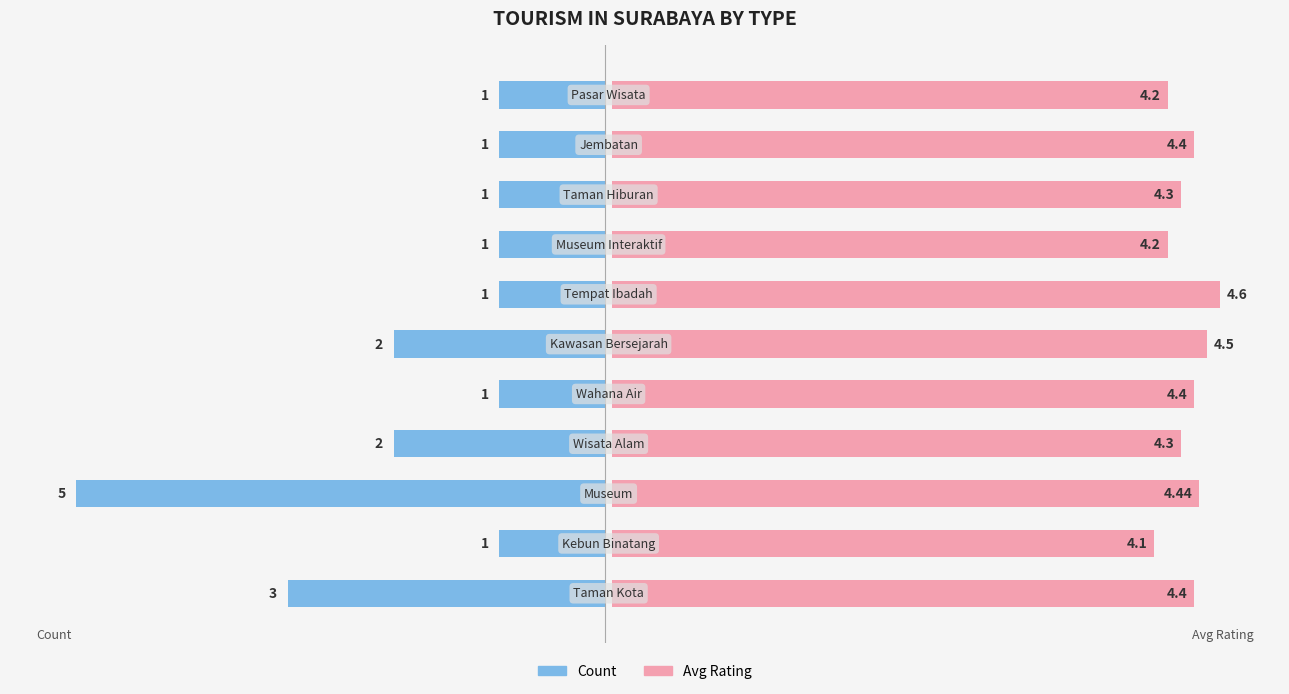

What is the difference between the maximum and second lowest values in the Avg Rating series?

0.4